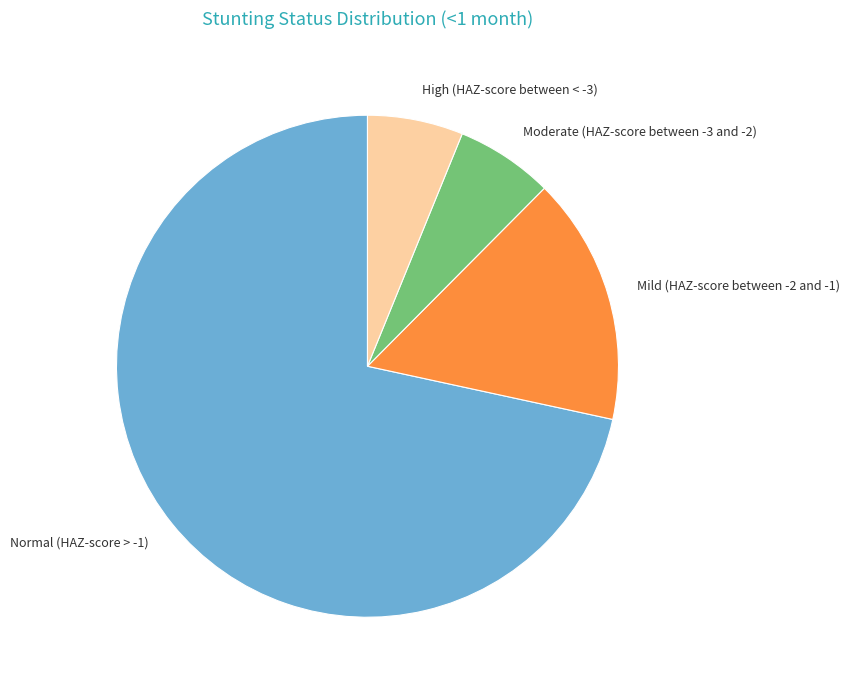

Which slice is the largest?

Normal (HAZ-score > -1)